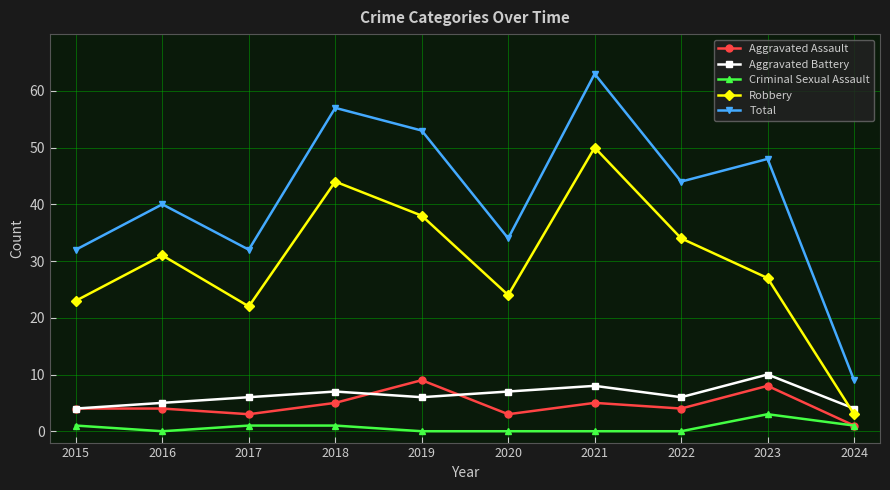

List the series in order of their peak value, highest first.

Total, Robbery, Aggravated Battery, Aggravated Assault, Criminal Sexual Assault